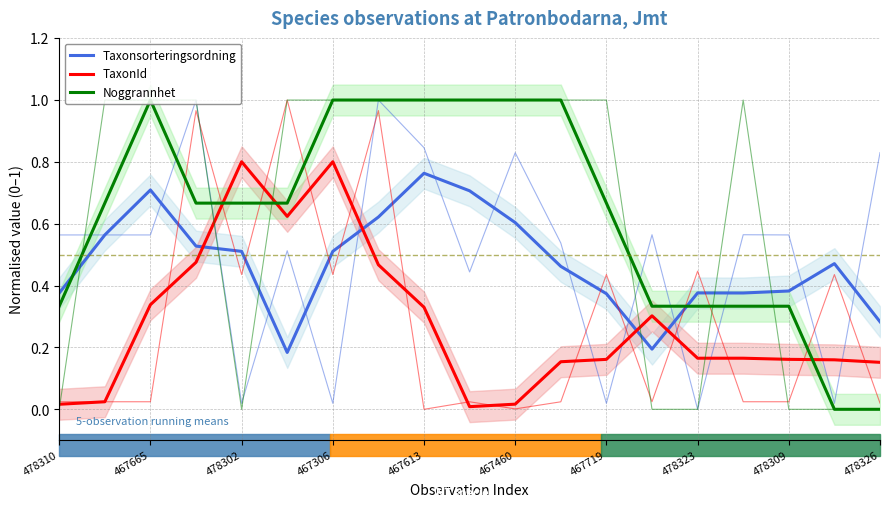

What value does the TaxonId series have at 17?

0.2